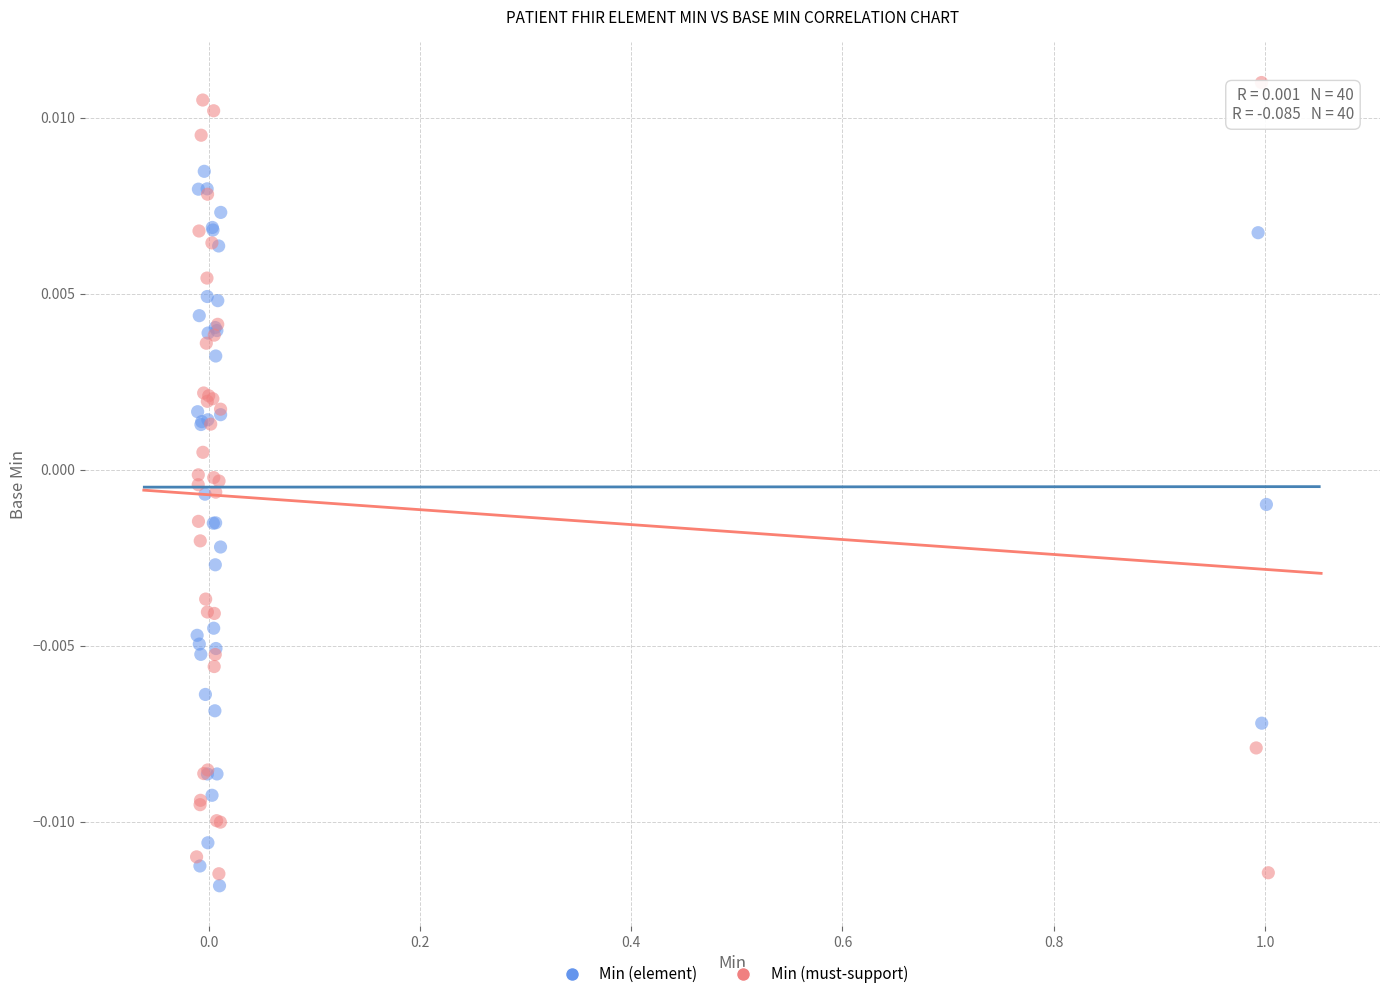

Which series has the largest Y range (max minus min)?

Min (must-support)